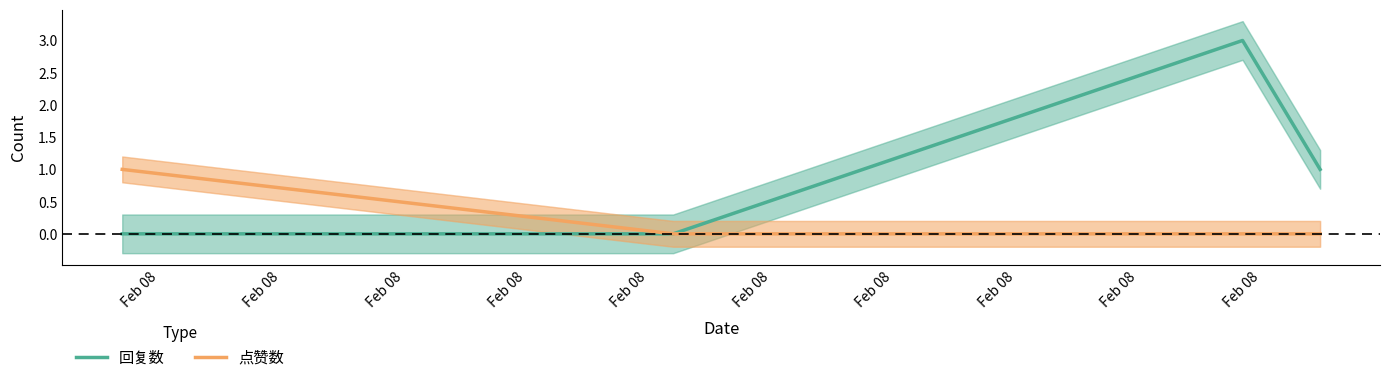

At which label is 回复数 closest to 1?

Feb 08